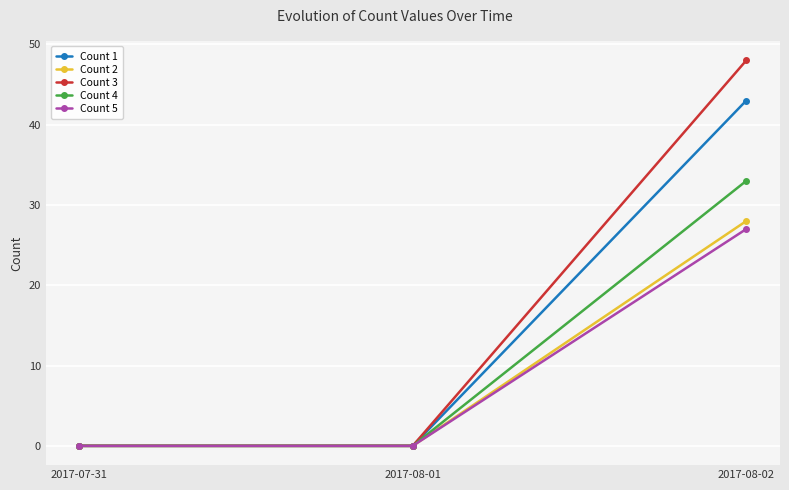

Reading right to left, transcribe all the data shown in this chart.

Count 1: 43	0	0
Count 2: 28	0	0
Count 3: 48	0	0
Count 4: 33	0	0
Count 5: 27	0	0